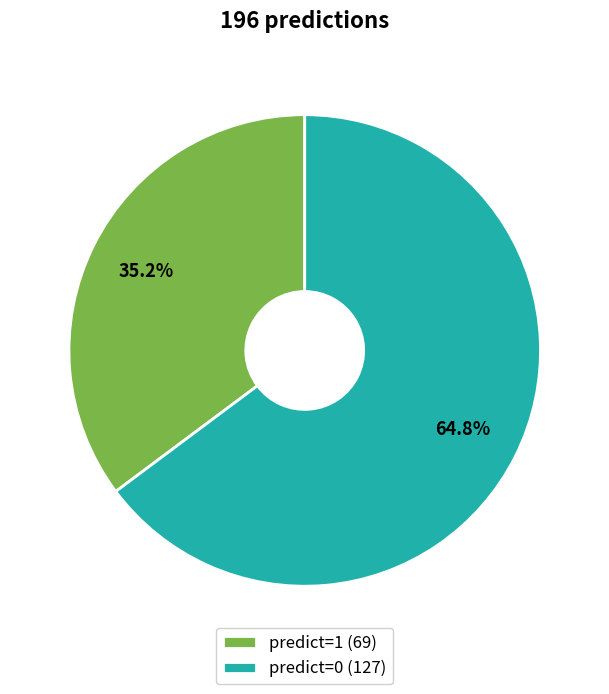

Does any single category account for the majority?

Yes